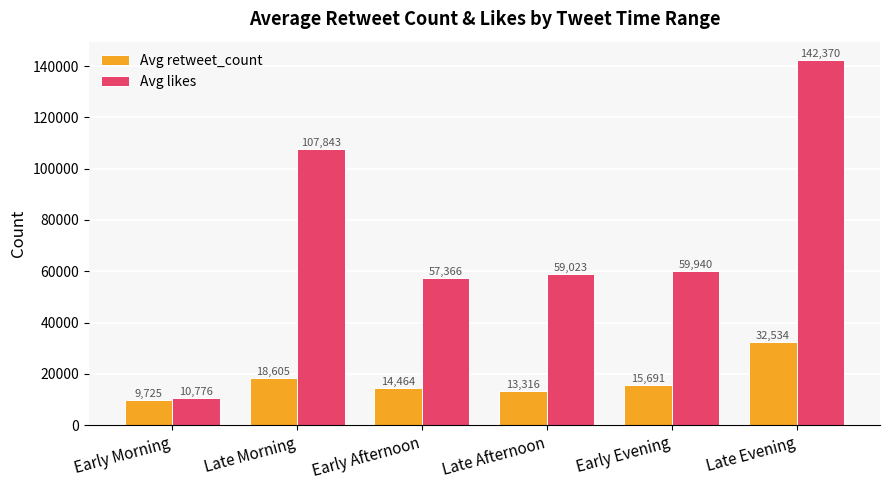

At how many categories does at least one series exceed 114298?

1